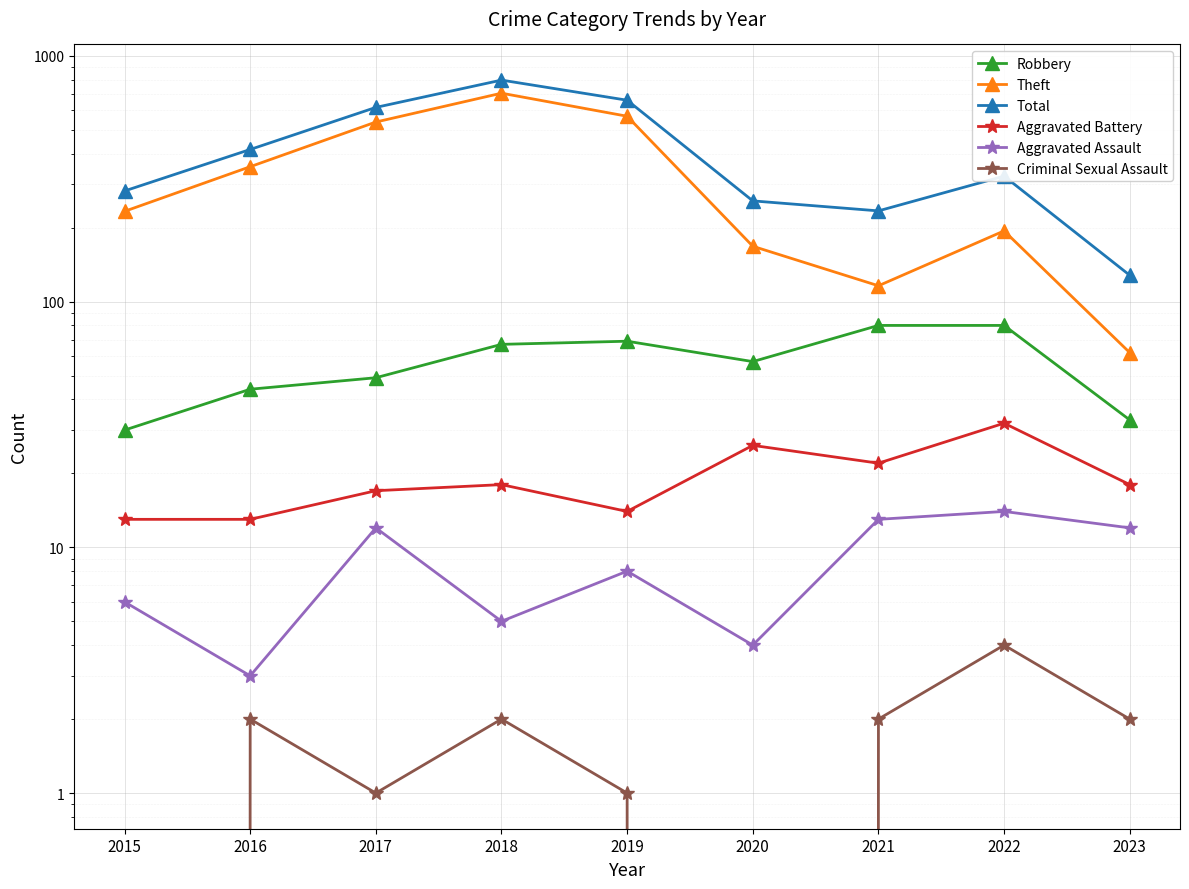

What is the value of the Theft point at the 5th from the left?

568